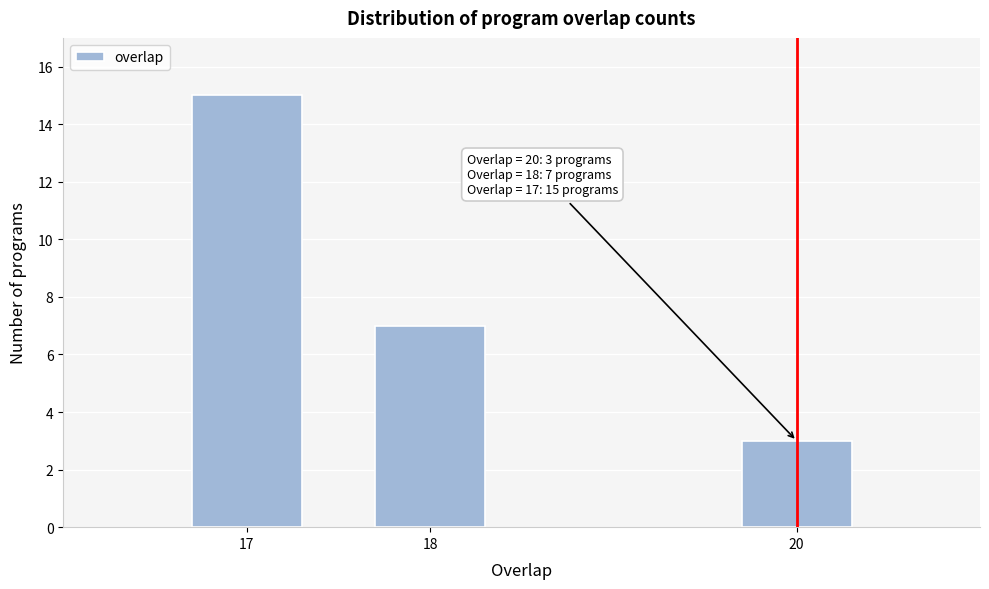

Reading right to left, transcribe all the data shown in this chart.

20=3	18=7	17=15